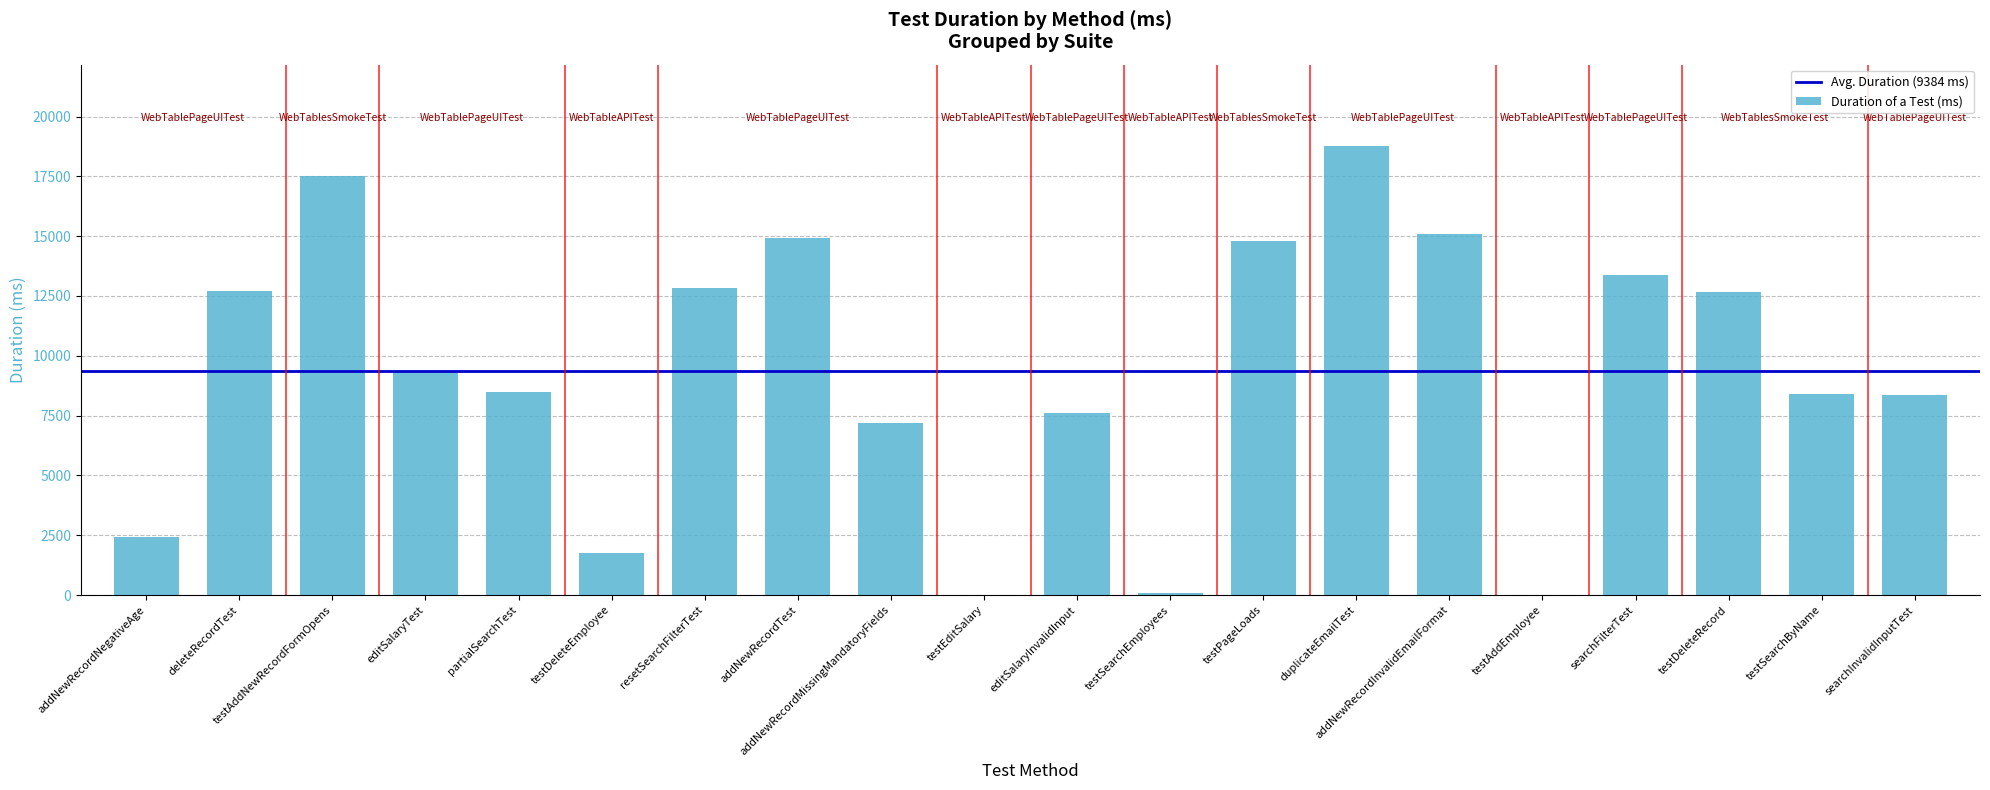

The chart shows a value of 1217 at addNewRecordNegativeAge. True or false?

False